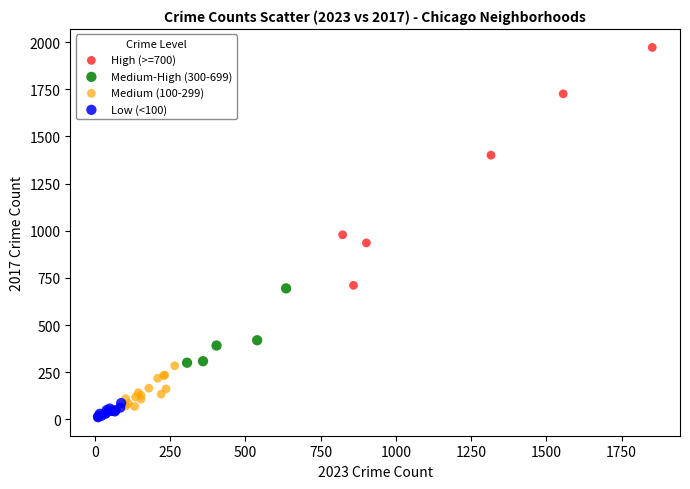

What are all the series names shown in the legend?

High (>=700), Medium-High (300-699), Medium (100-299), Low (<100)